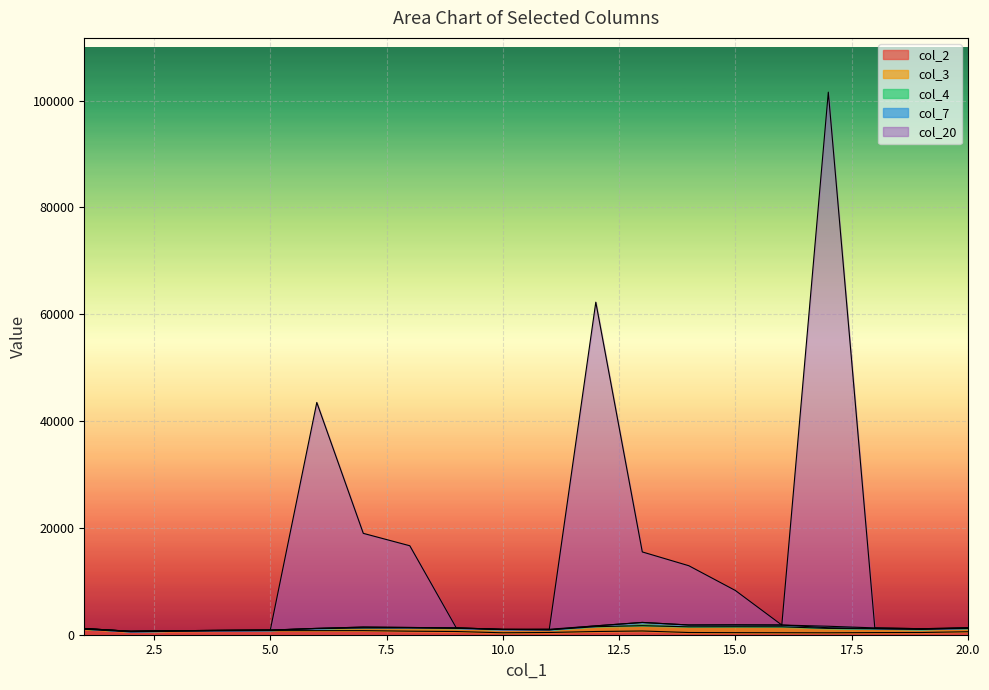

How many times do col_3 and col_2 cross each other?

1